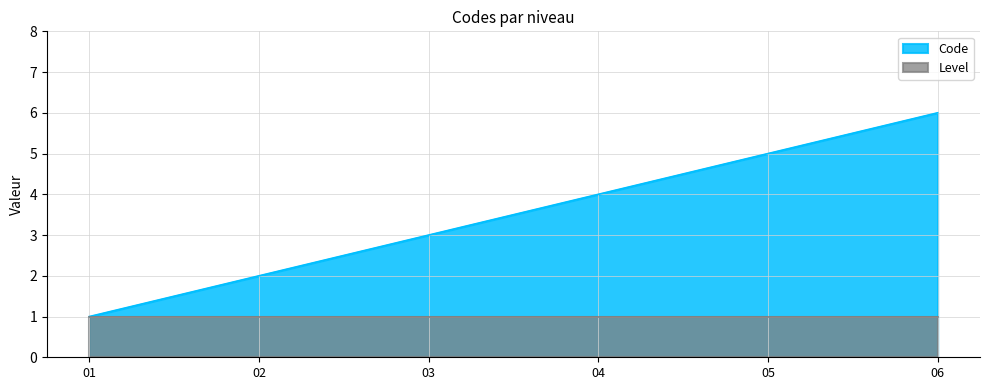

How many values are between 2 and 5?

4